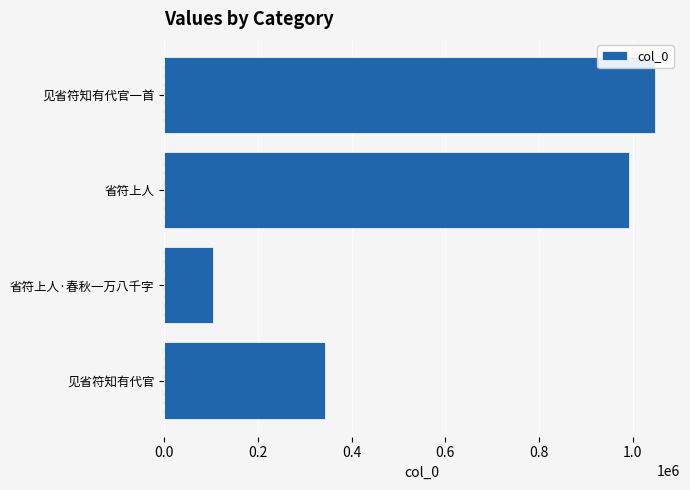

Reading bottom to top, transcribe all the data shown in this chart.

343558	104672	992714	1048358